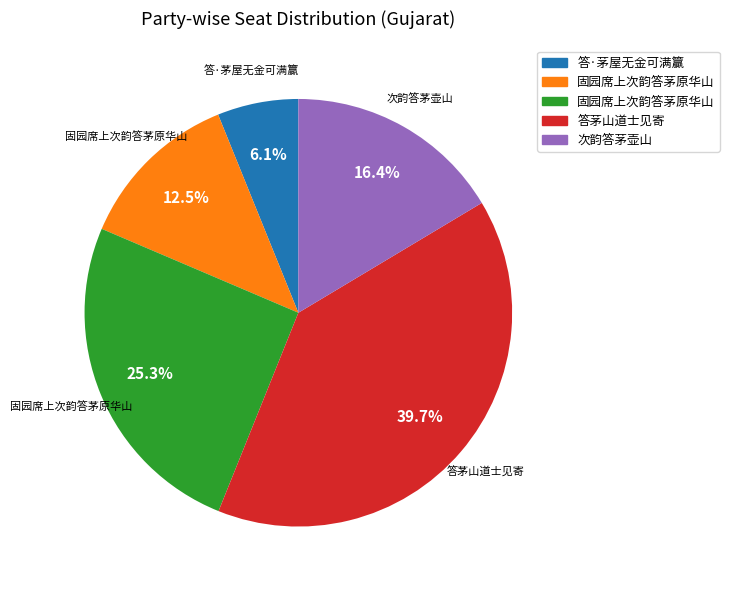

Is there any slice that represents more than half of the pie?

No